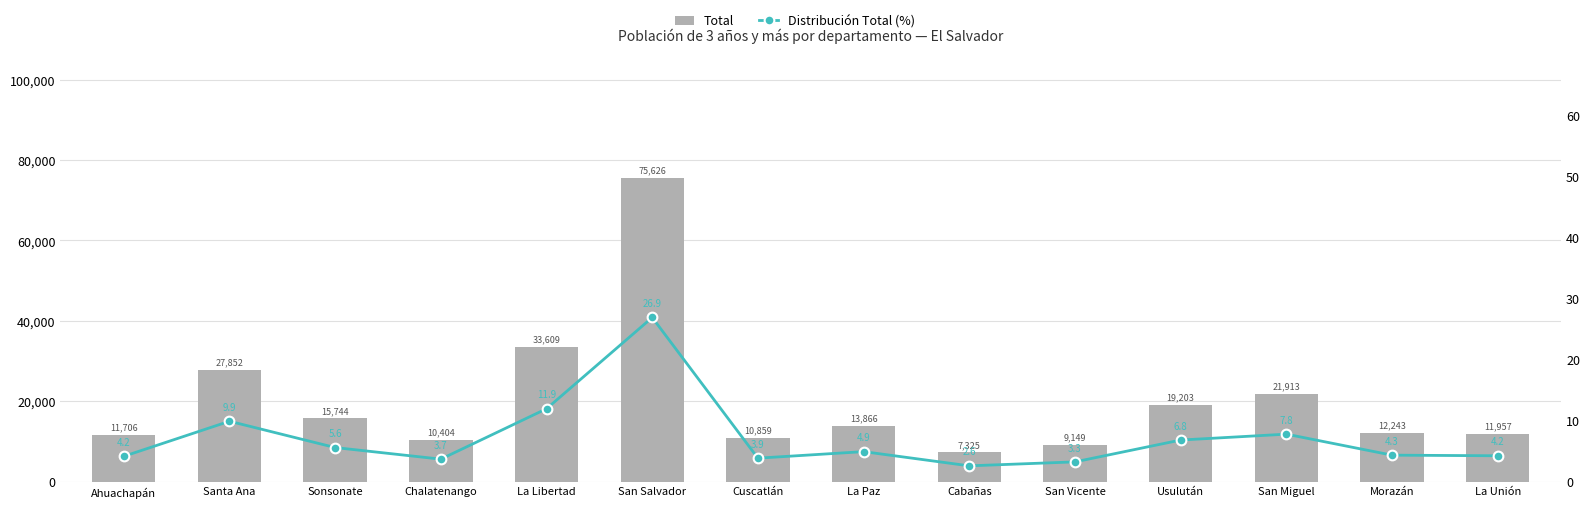

What is the total value across all series at Santa Ana?

27861.9